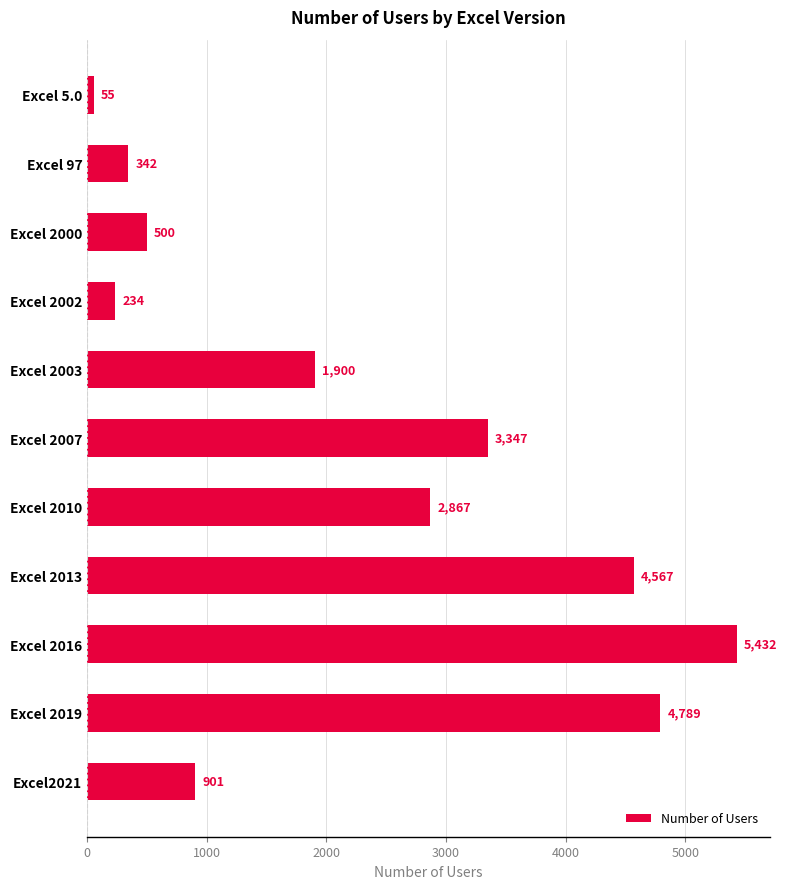

What is the minimum value shown in the chart?

55